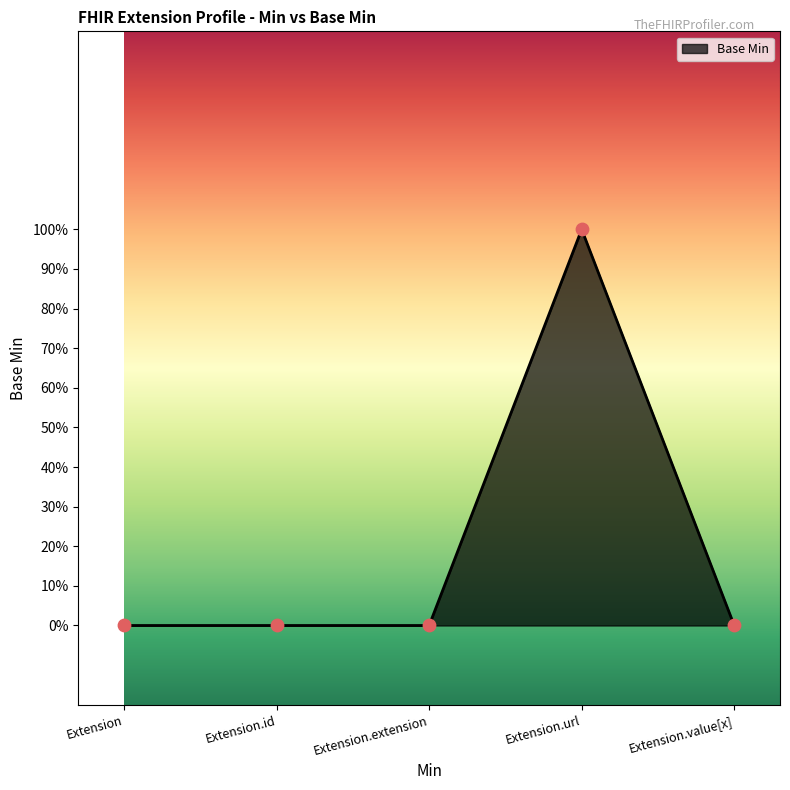

Between Extension and Extension.id, which is larger?

Extension